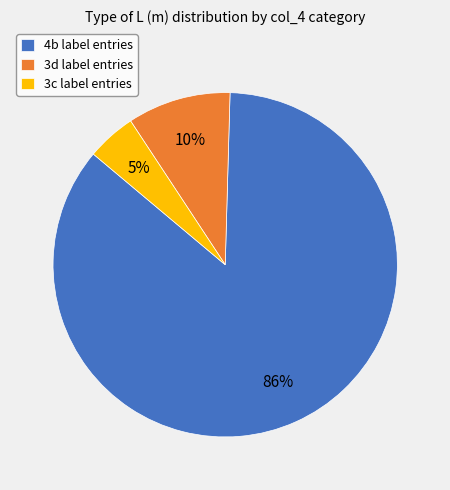

Is there a majority slice in this chart?

Yes